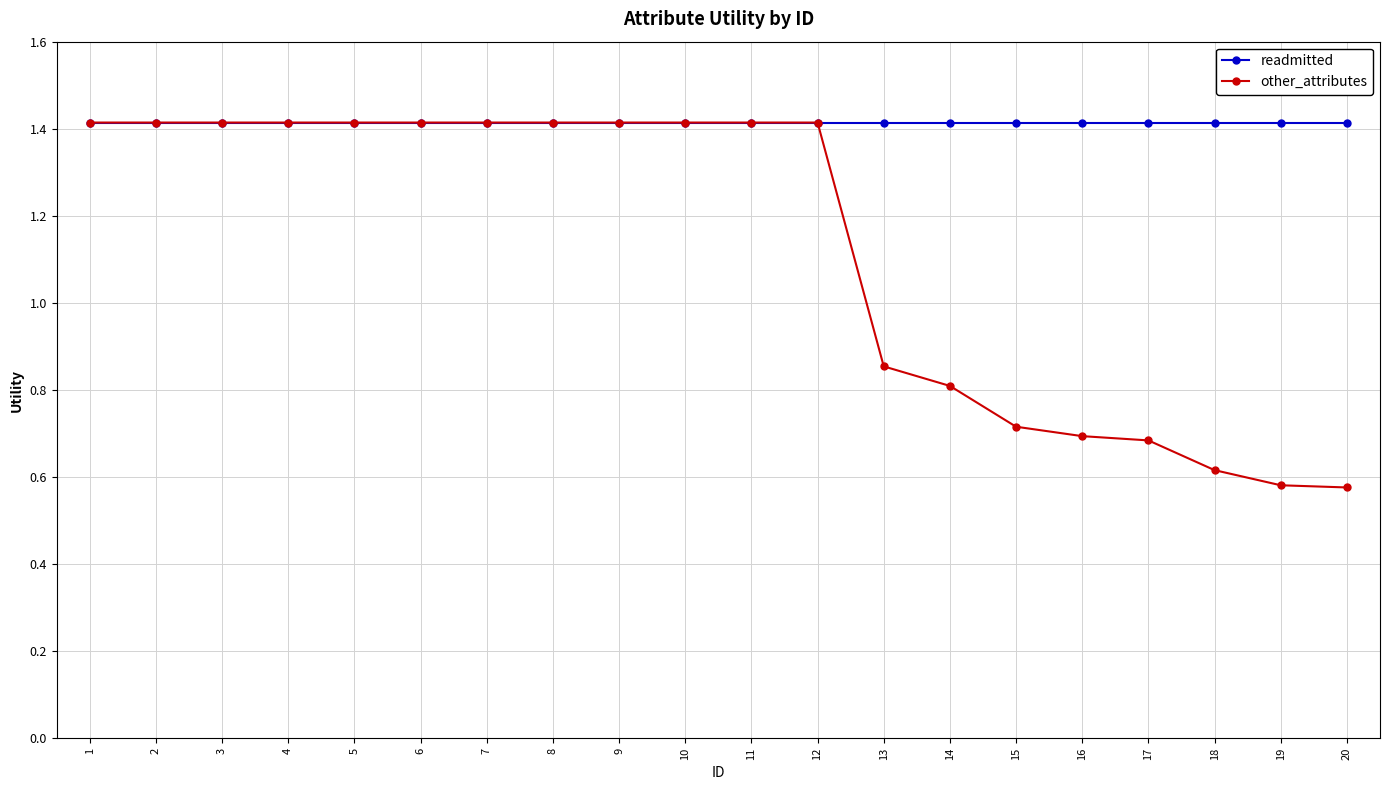

What is the value of the readmitted point at the 20th from the left?

1.4